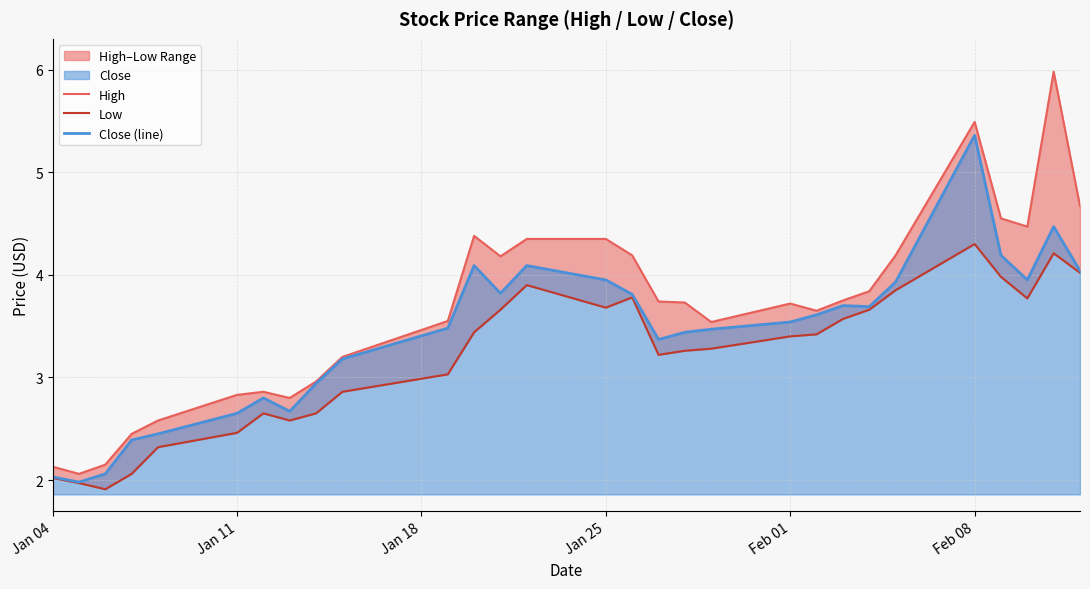

At which label does Close (line) reach its peak?

Feb 08